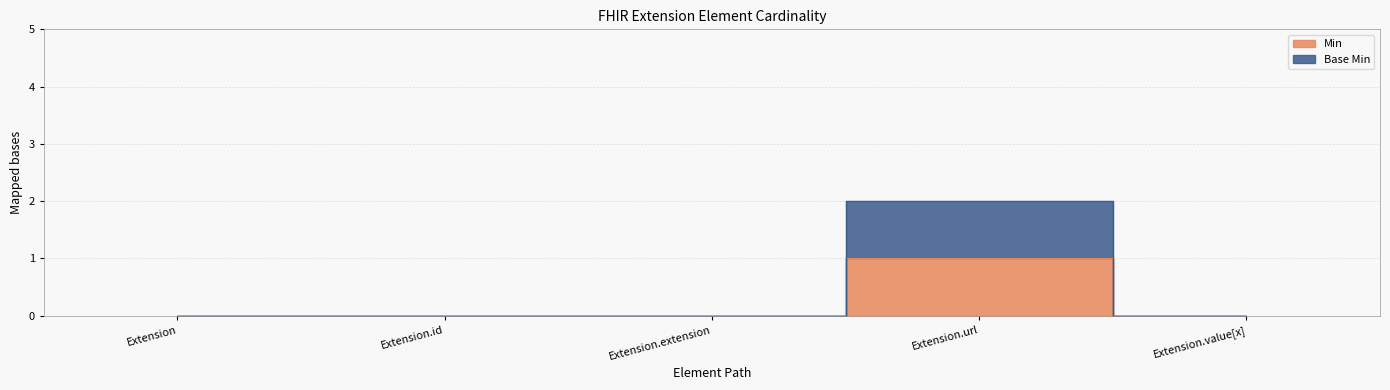

What is the difference between the maximum and minimum values in the Base Min series?

2